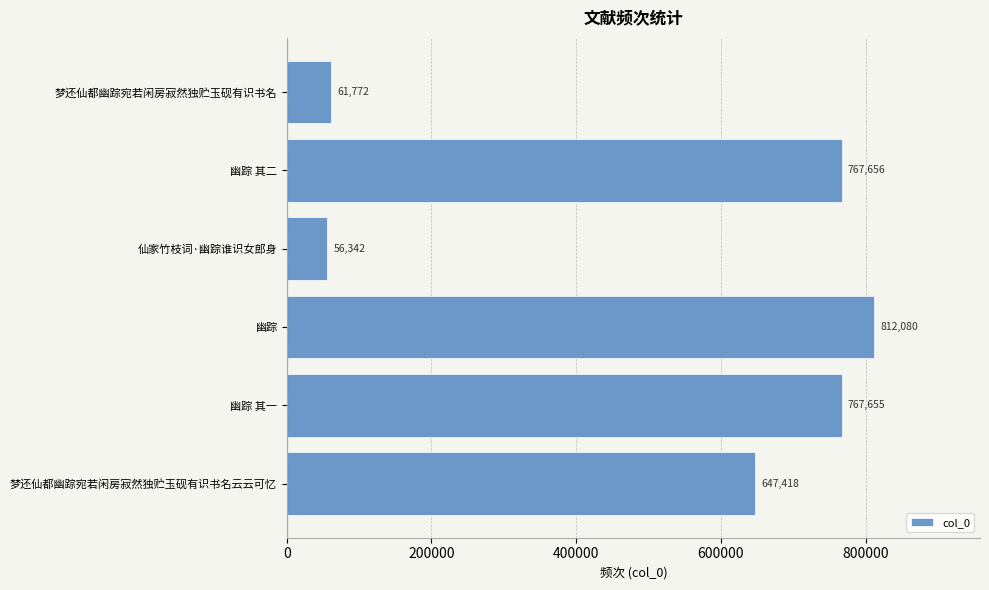

Reading bottom to top, what are all the values shown in this chart?

梦还仙都幽踪宛若闲房寂然独贮玉砚有识书名云云可忆=647418	幽踪 其一=767655	幽踪=812080	仙家竹枝词·幽踪谁识女郎身=56342	幽踪 其二=767656	梦还仙都幽踪宛若闲房寂然独贮玉砚有识书名=61772